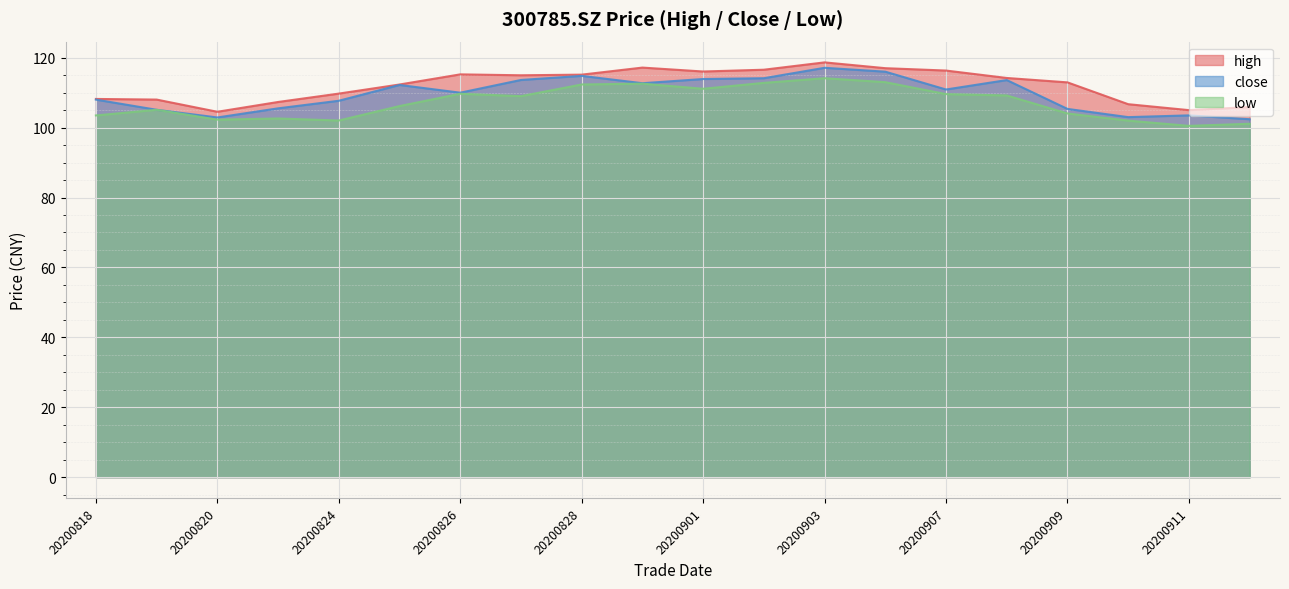

Reading right to left, extract all data points from this chart.

high: 105.9	105.0	106.7	112.9	114.2	116.3	117.0	118.7	116.6	116.0	117.2	115.2	115.0	115.2	112.3	109.7	107.3	104.5	108.0	108.2
close: 102.4	103.5	103.0	105.3	113.6	110.9	116.0	117.1	114.1	113.9	112.7	114.8	113.6	110.0	112.2	107.7	105.5	102.9	105.1	108.0
low: 101.1	100.5	102.0	104.0	109.2	109.6	113.0	114.1	112.8	111.1	112.6	112.3	109.0	109.7	106.2	102.0	102.6	102.3	105.1	103.5